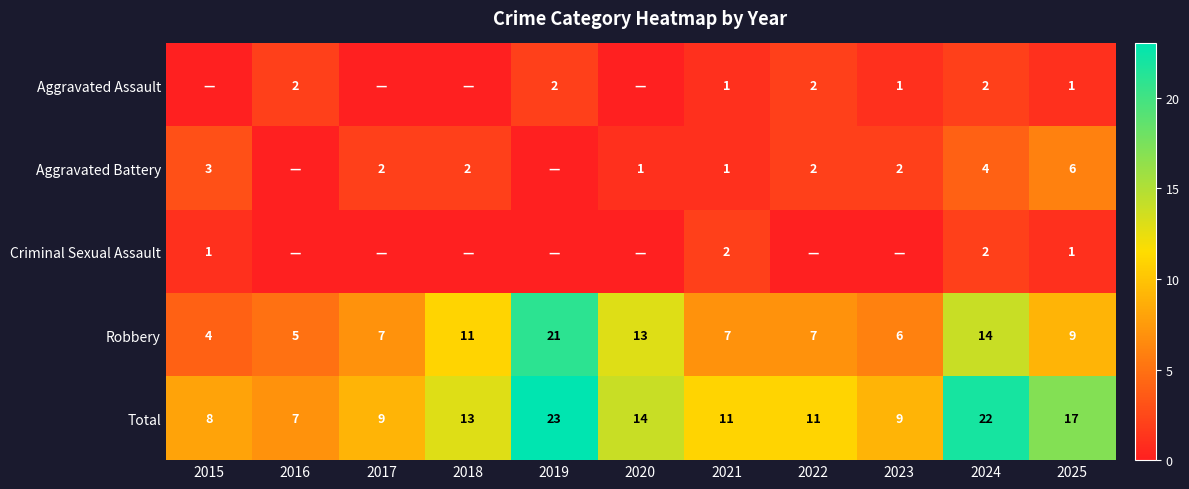

True or false: Robbery has a value of 4 at 2021.

False